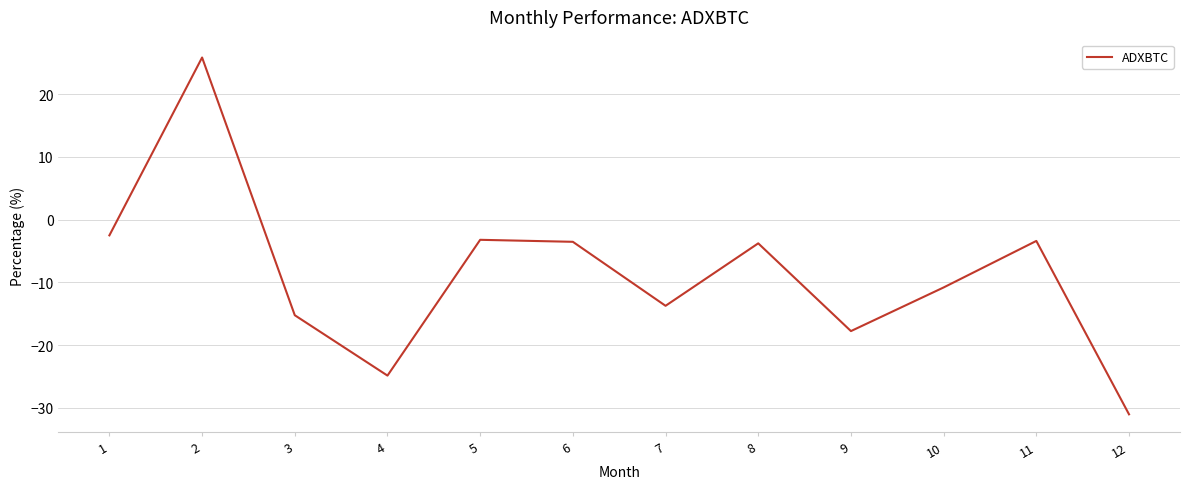

Count the number of data series in this chart.

1